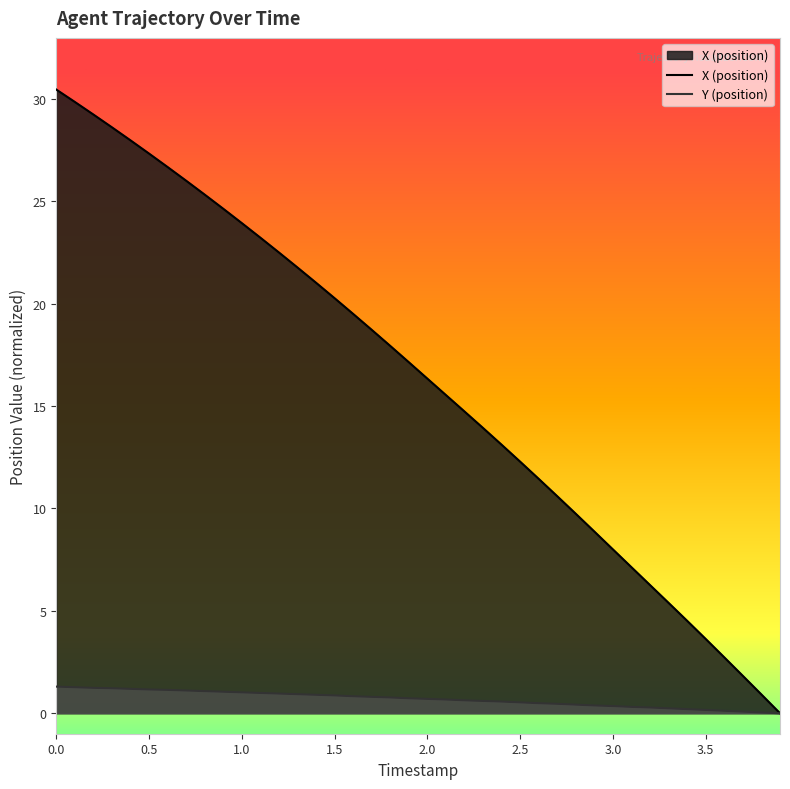

Which series has the largest total across all categories?

X (position)